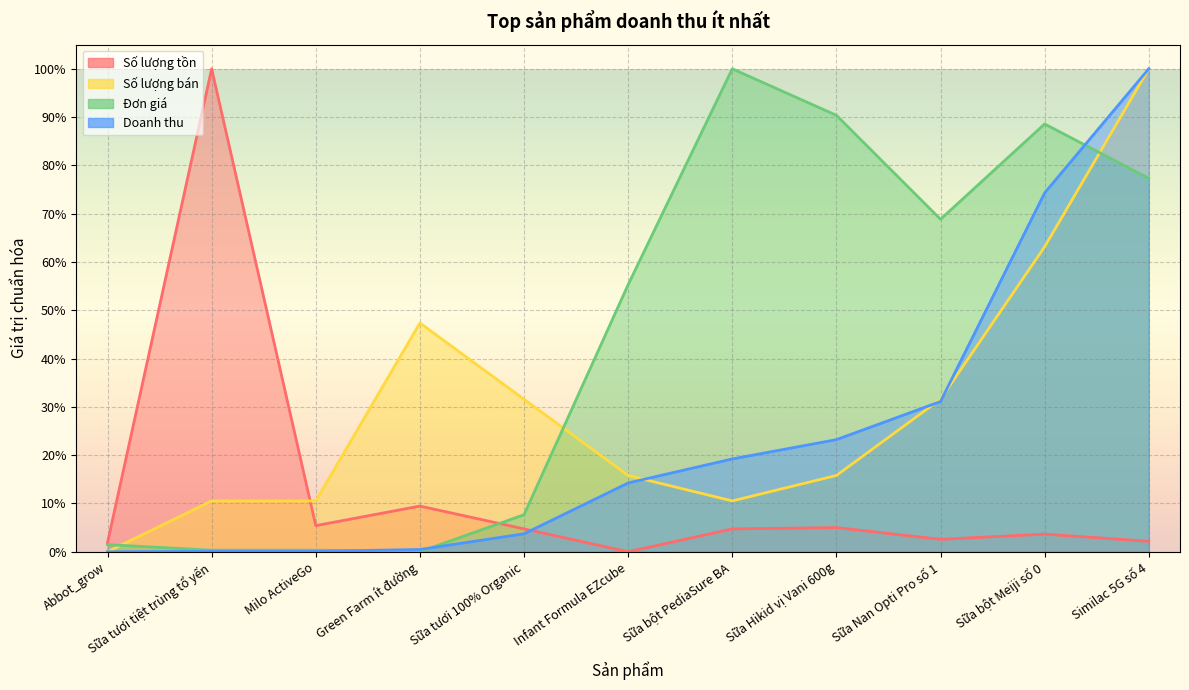

What position from the left is Sữa Nan Opti Pro số 1?

9